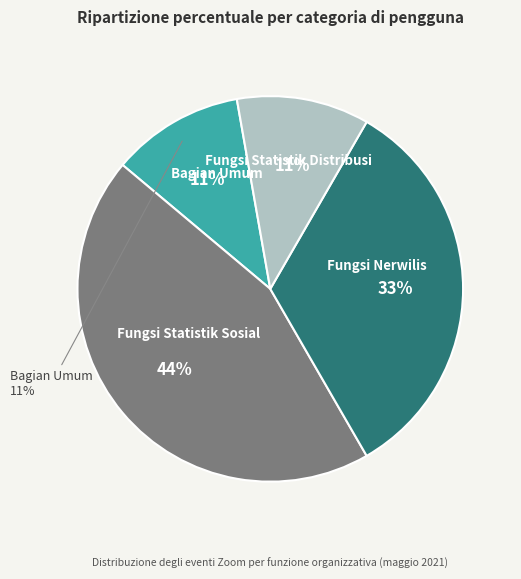

What is the largest slice in the pie chart?

Fungsi Statistik Sosial